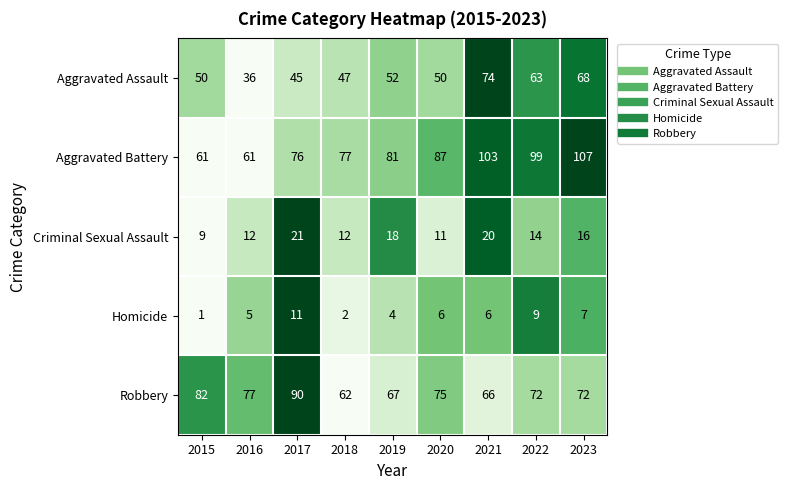

What is the difference between the highest and lowest values at 2022?

90